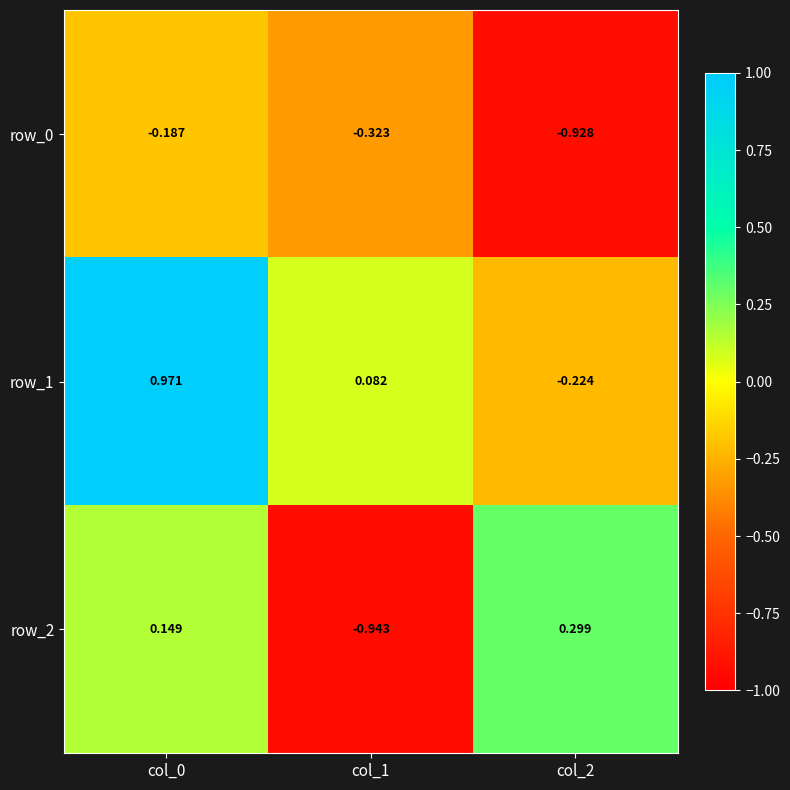

At col_1, list the series in order from largest to smallest.

row_1, row_0, row_2